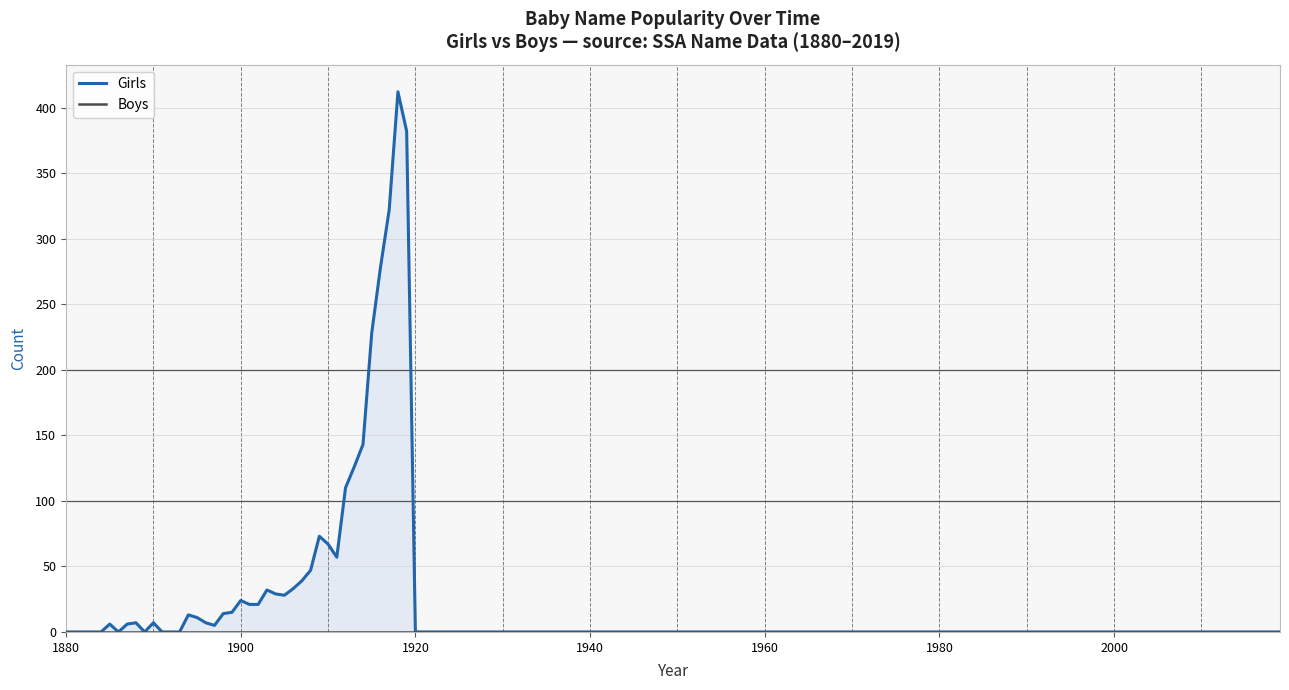

Rank the series by their average value, from lowest to highest.

Boys, Girls